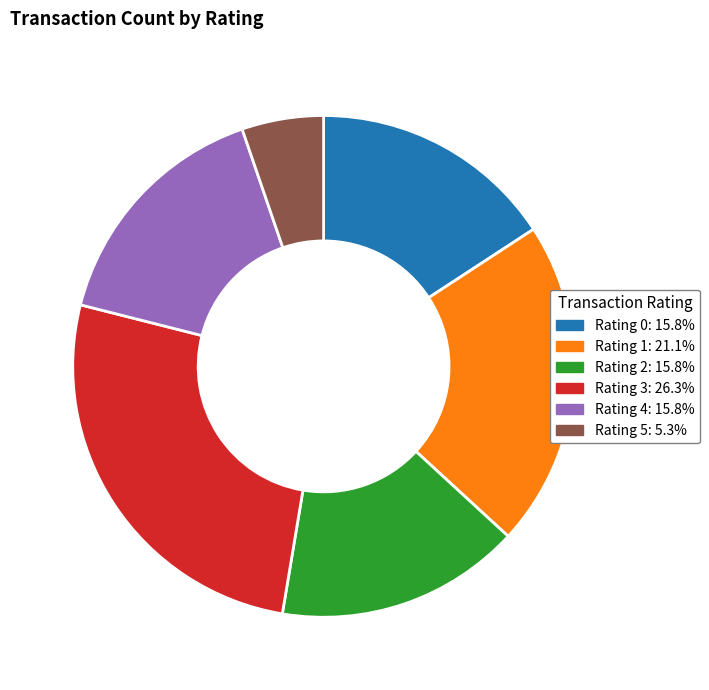

How many segments does this pie chart have?

6